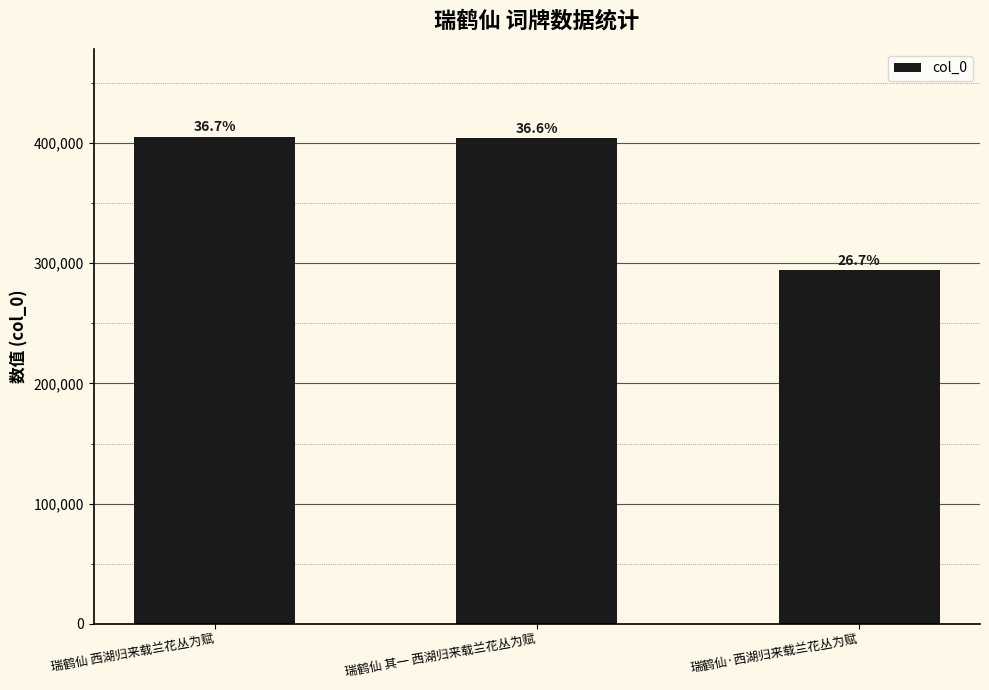

Are the bars horizontal?

No